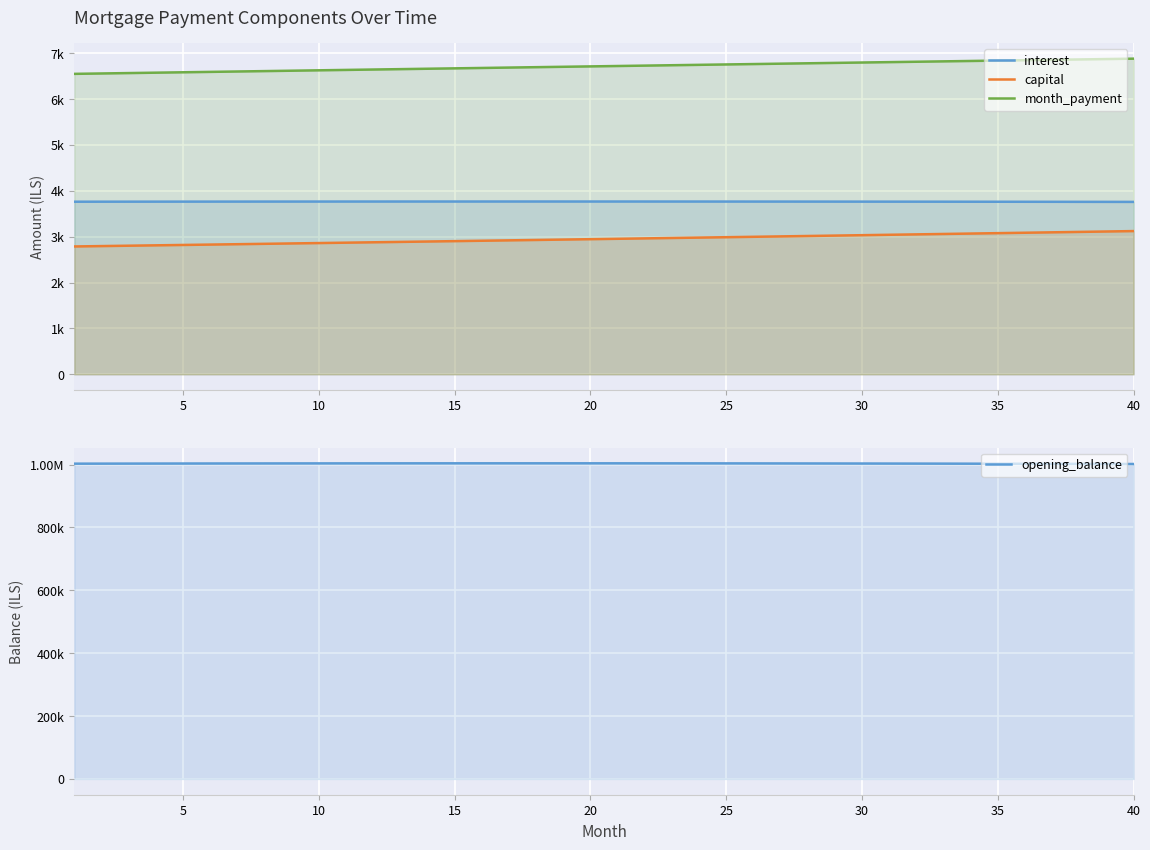

Between 30 and 19, which series saw the biggest shift?

opening_balance